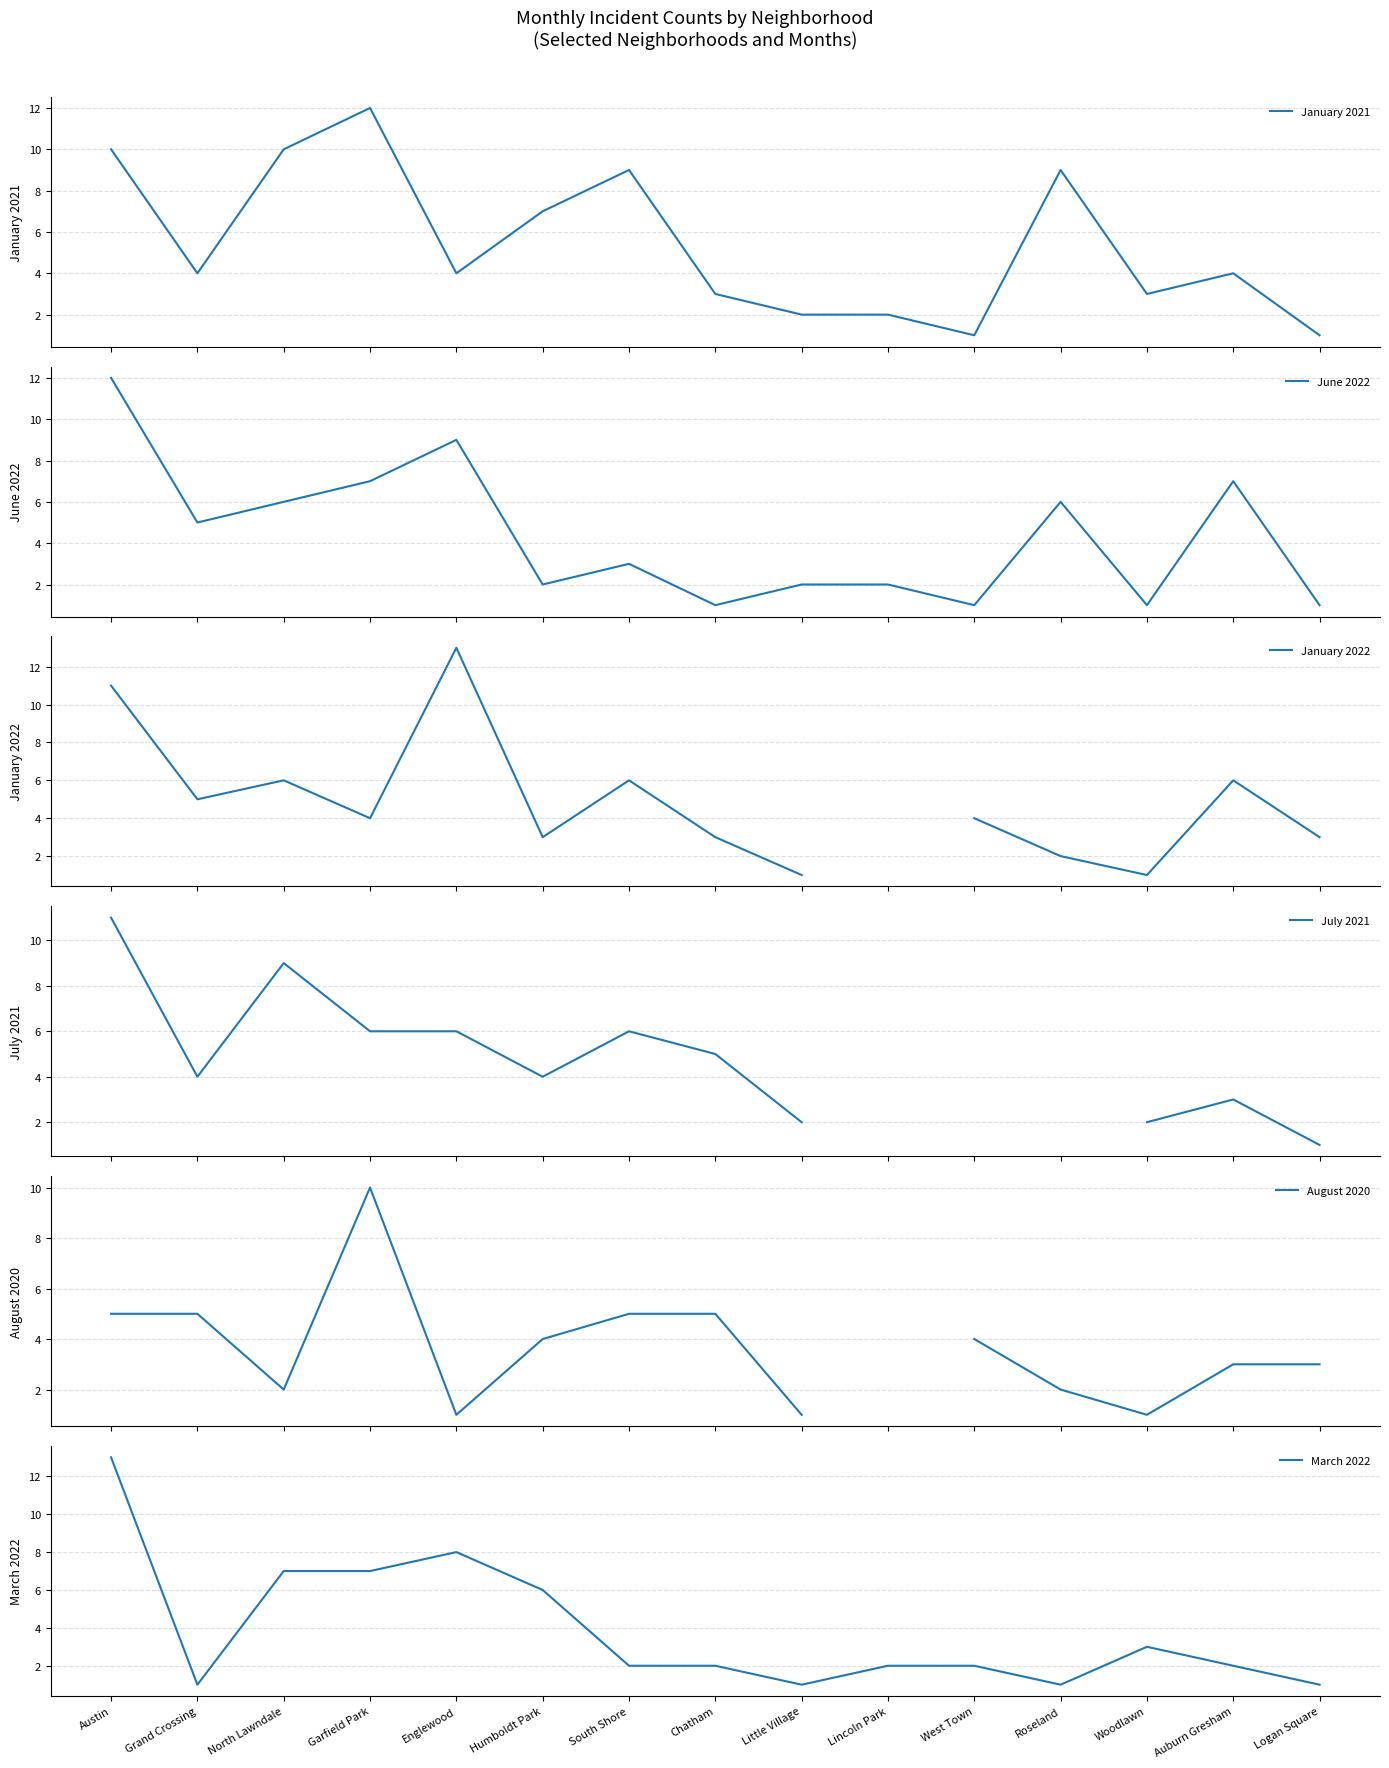

How many interior local peaks does the January 2021 series have?

4